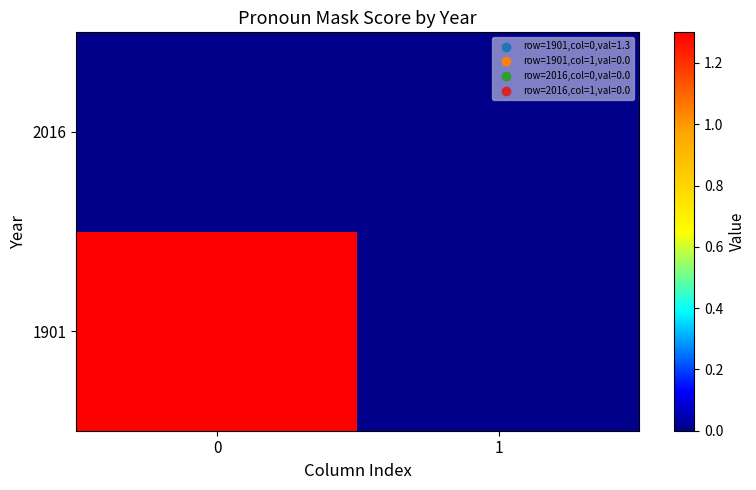

Count the number of categories in the chart.

2